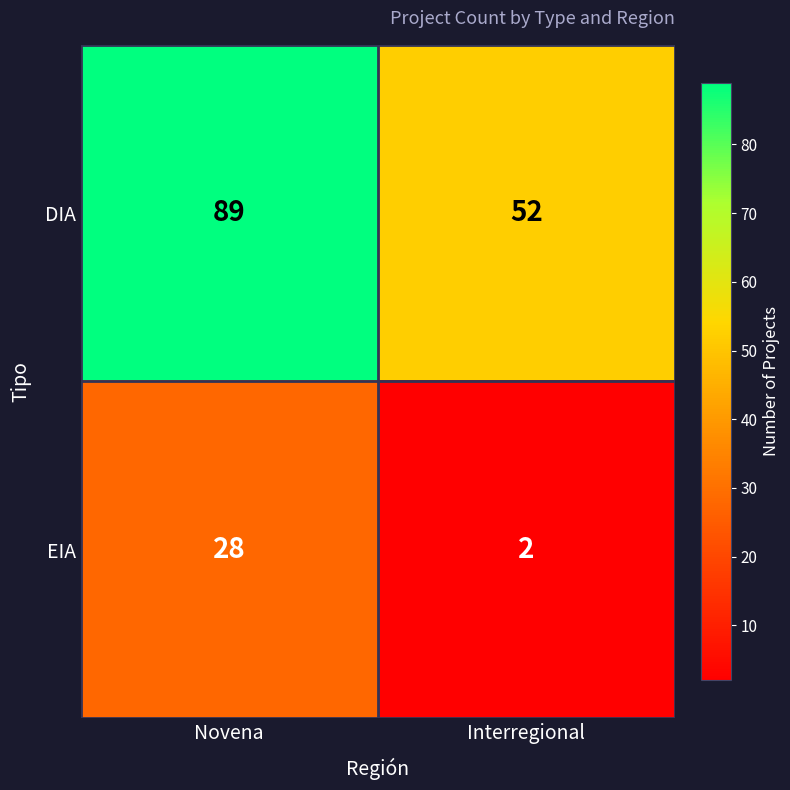

What is the total value across all series at Novena?

117